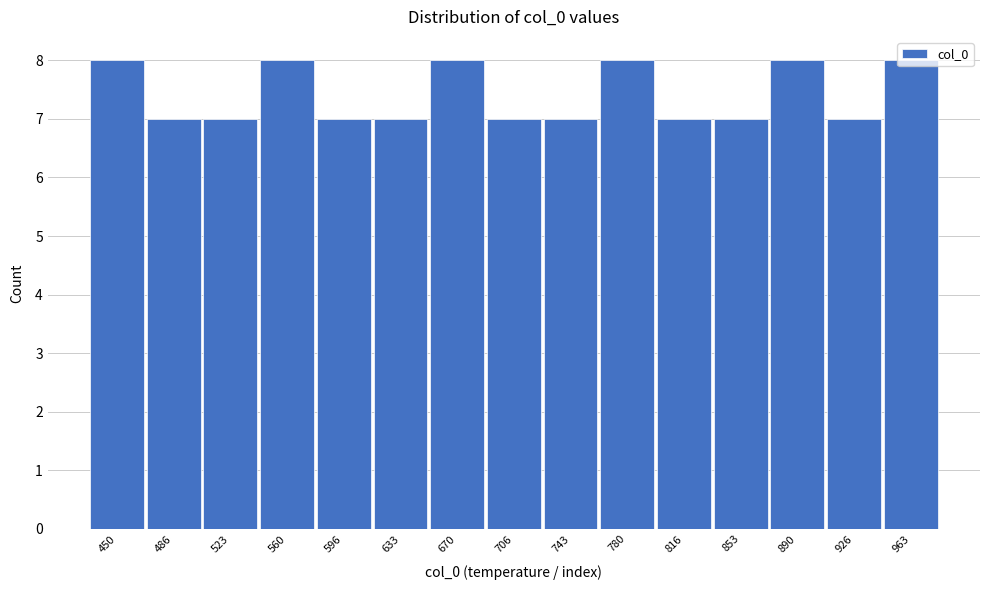

Between 486 and 780, which is larger?

780